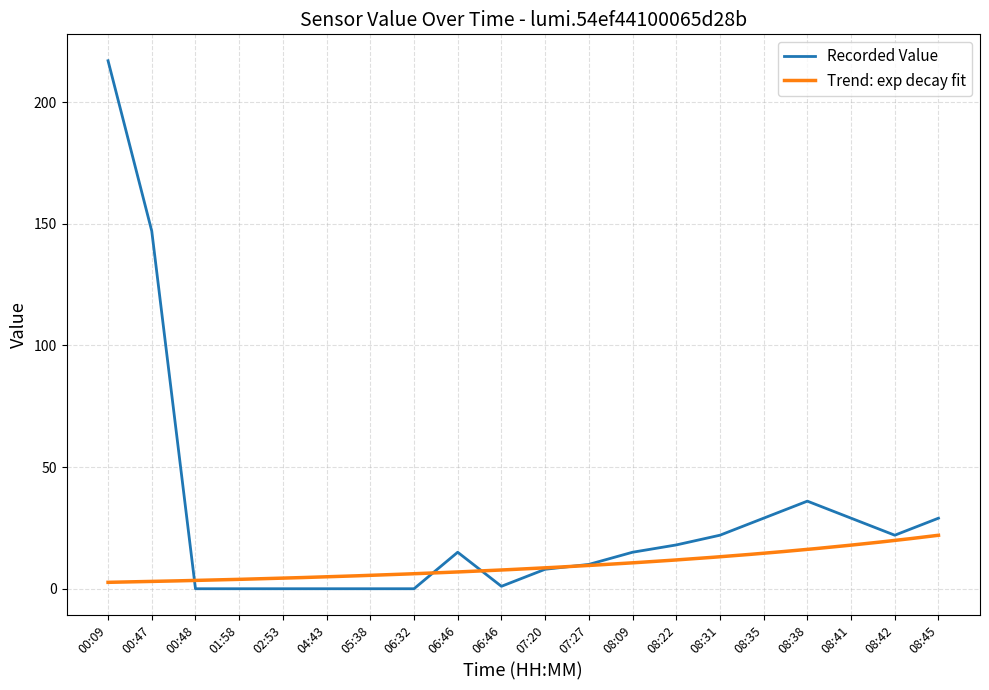

List the labels in order of value, smallest first.

00:48, 01:58, 02:53, 04:43, 05:38, 06:32, 06:46, 07:20, 07:27, 06:46, 08:09, 08:22, 08:31, 08:42, 08:35, 08:41, 08:45, 08:38, 00:47, 00:09